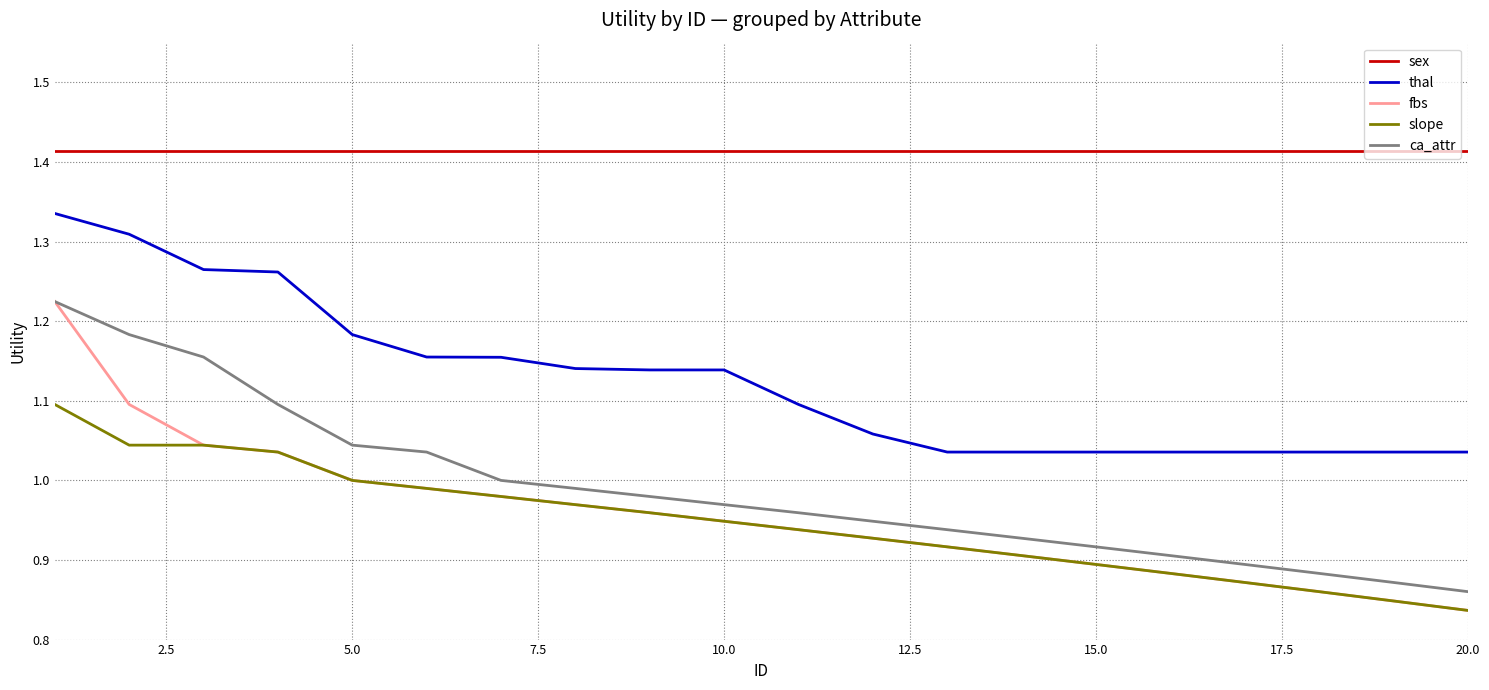

True or false: ca_attr and slope intersect in this chart.

False